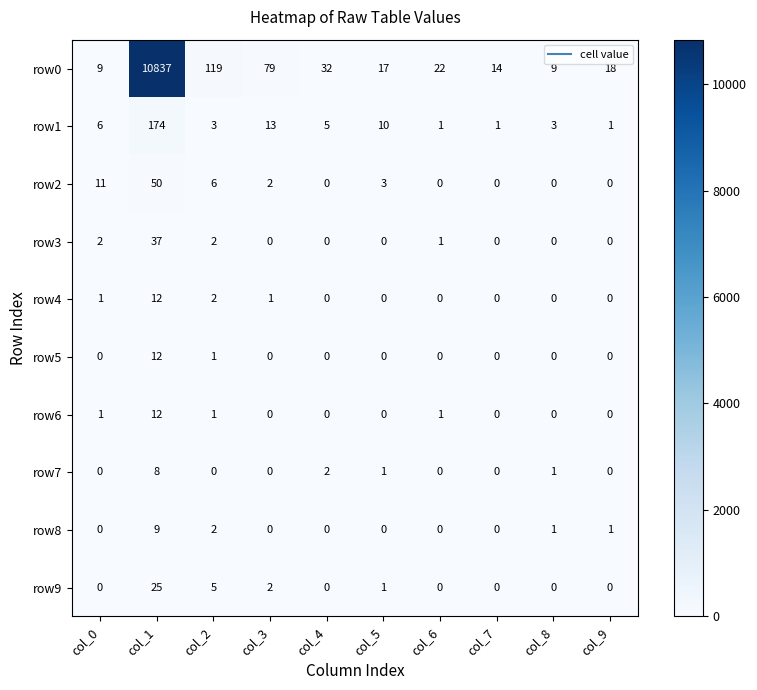

The row3 series shows 2 at col_2. True or false?

True